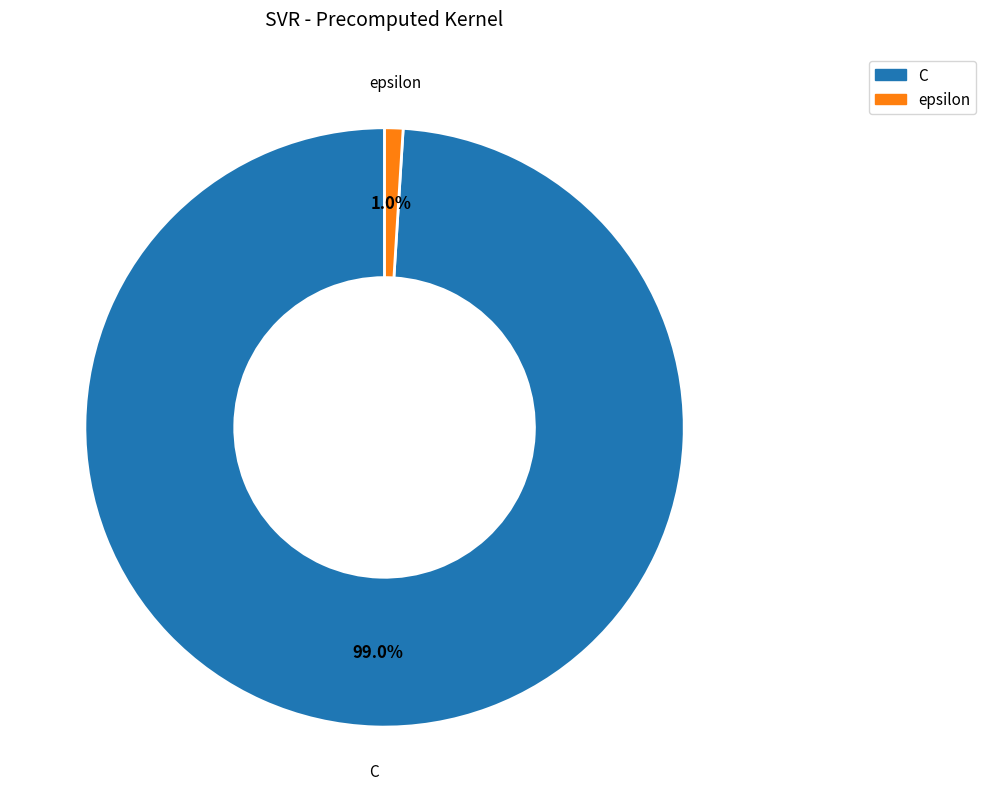

To the nearest percent, what is the average slice percentage?

50%